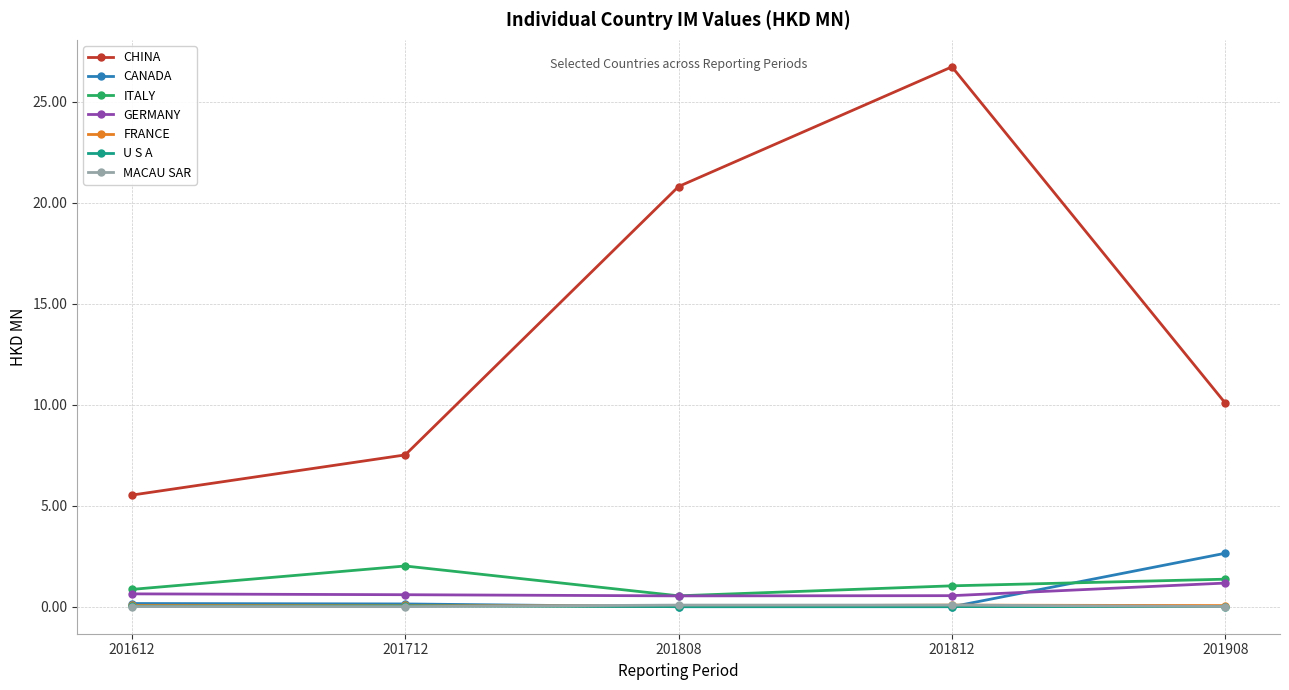

Count the number of categories in the chart.

5